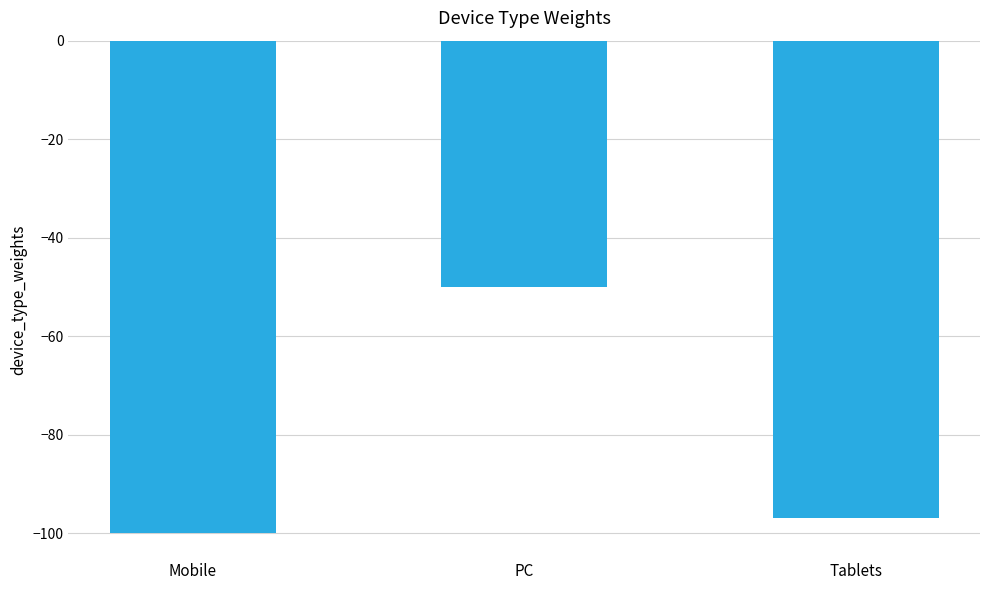

Reading left to right, transcribe all the data shown in this chart.

Mobile=-100.0	PC=-50.0	Tablets=-96.8